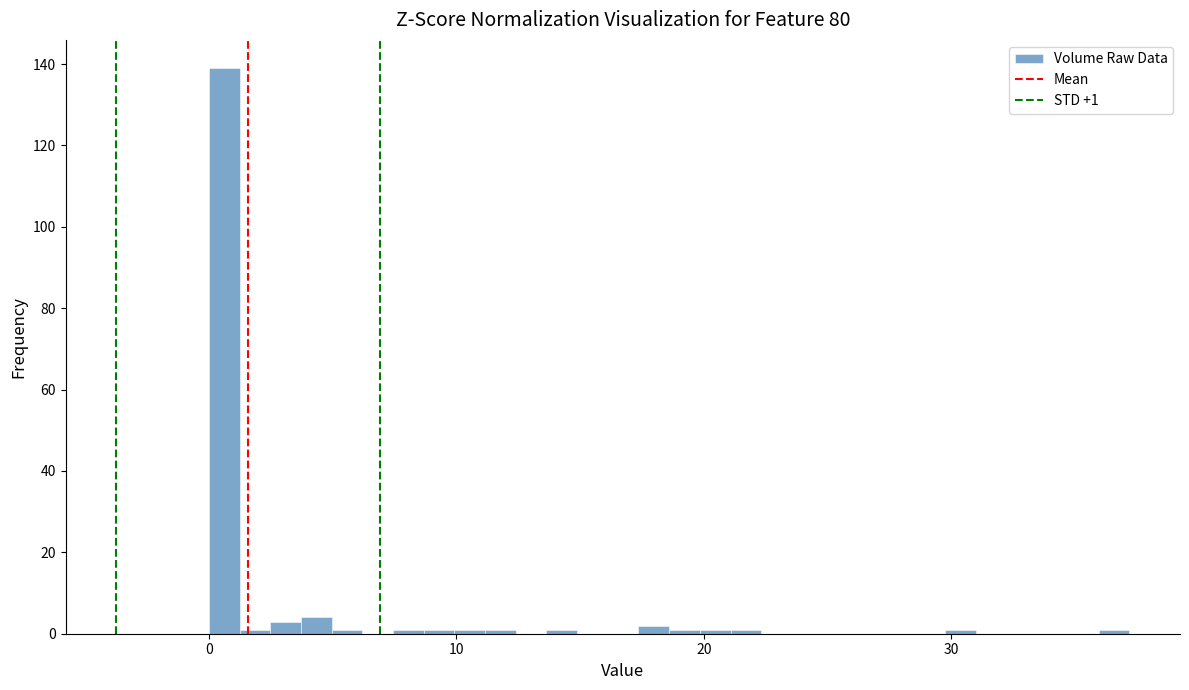

Around what value on the x-axis is the tallest bar? Give the approximate position of its centre, as read against the axis.

1